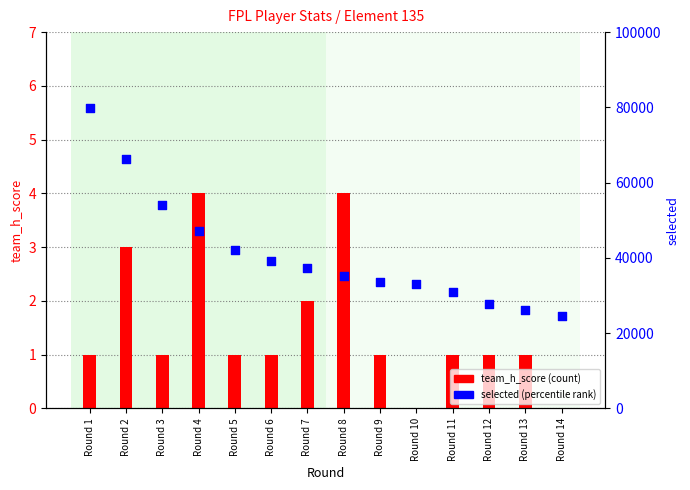

Which series has the largest Y range (max minus min)?

selected